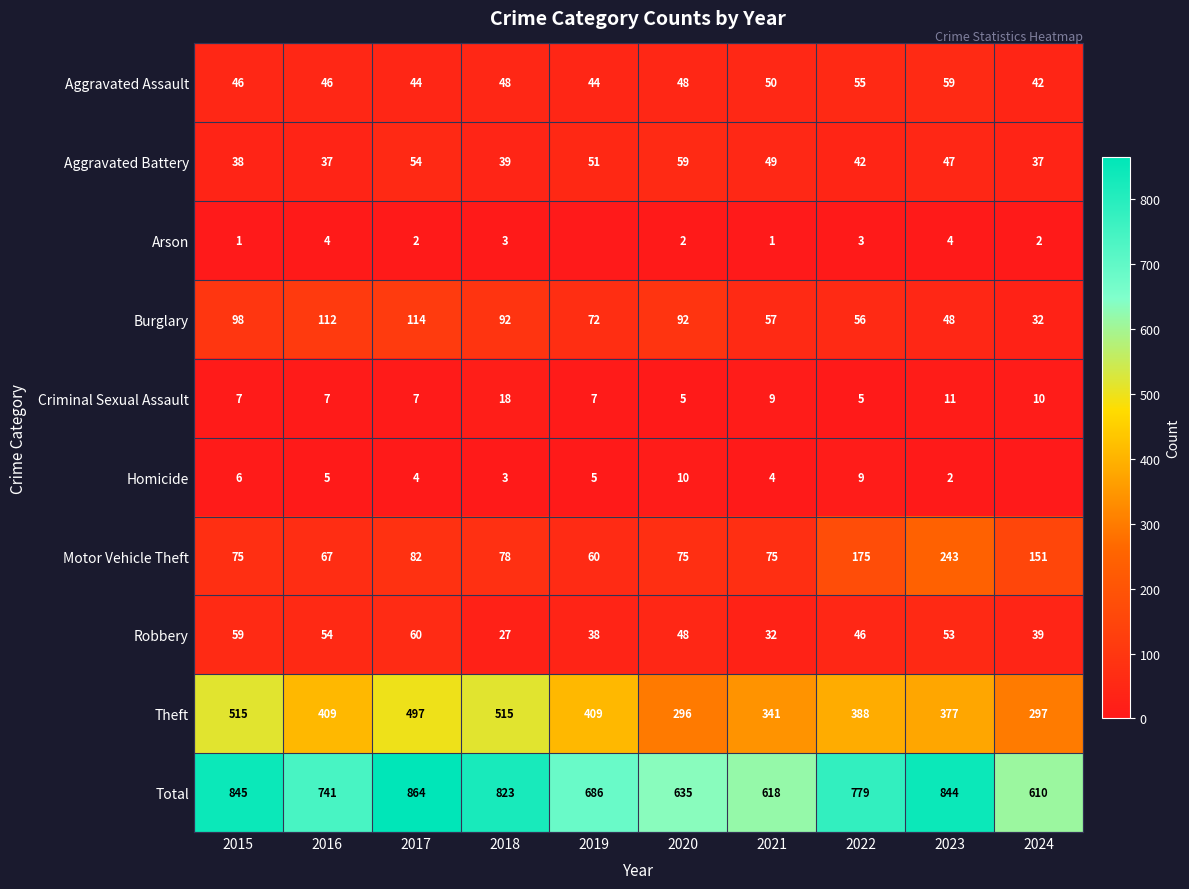

What is the spread (max minus min) of values at 2020?

633